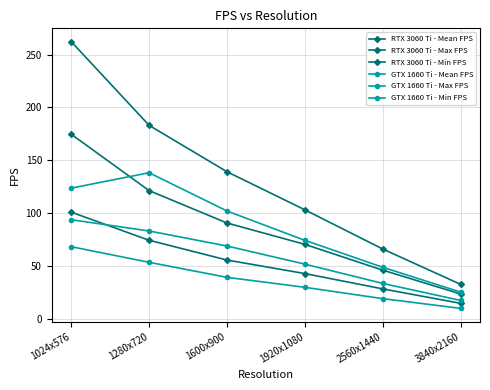

True or false: RTX 3060 Ti - Max FPS and RTX 3060 Ti - Mean FPS cross at least once.

False